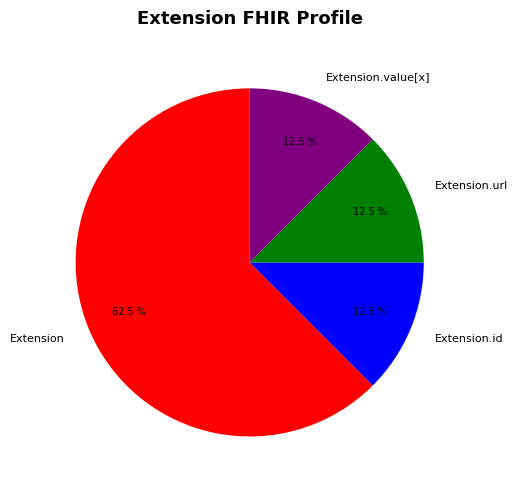

What portion of the pie excludes Extension.url?

87.5%